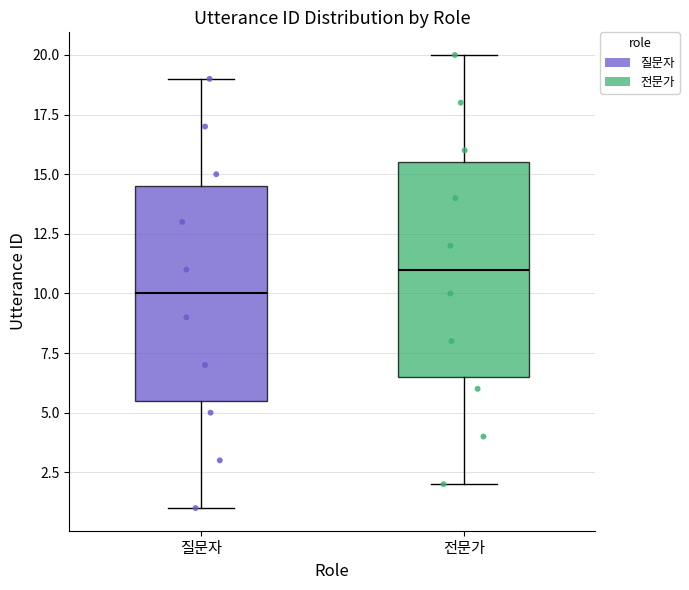

Reading left to right, transcribe this box plot: for each box, give where its median line is, the range the box spans, and where its two whiskers end, as read against the y-axis. The values are not printed on the chart, so give them approximately, as read against the axis.

질문자: median 10.0, box 5.5 to 14.5, whiskers 1.0 to 19.0
전문가: median 11.0, box 6.5 to 15.5, whiskers 2.0 to 20.0